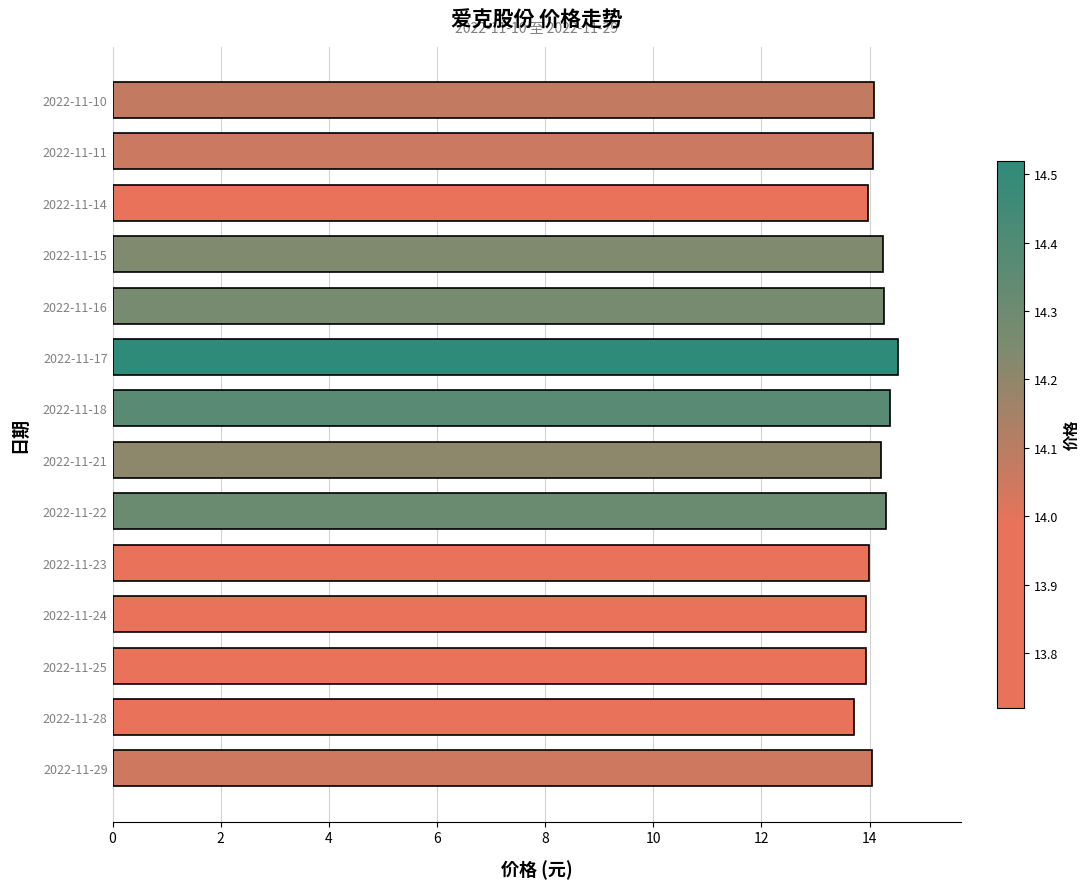

How many distinct data groups are displayed?

1